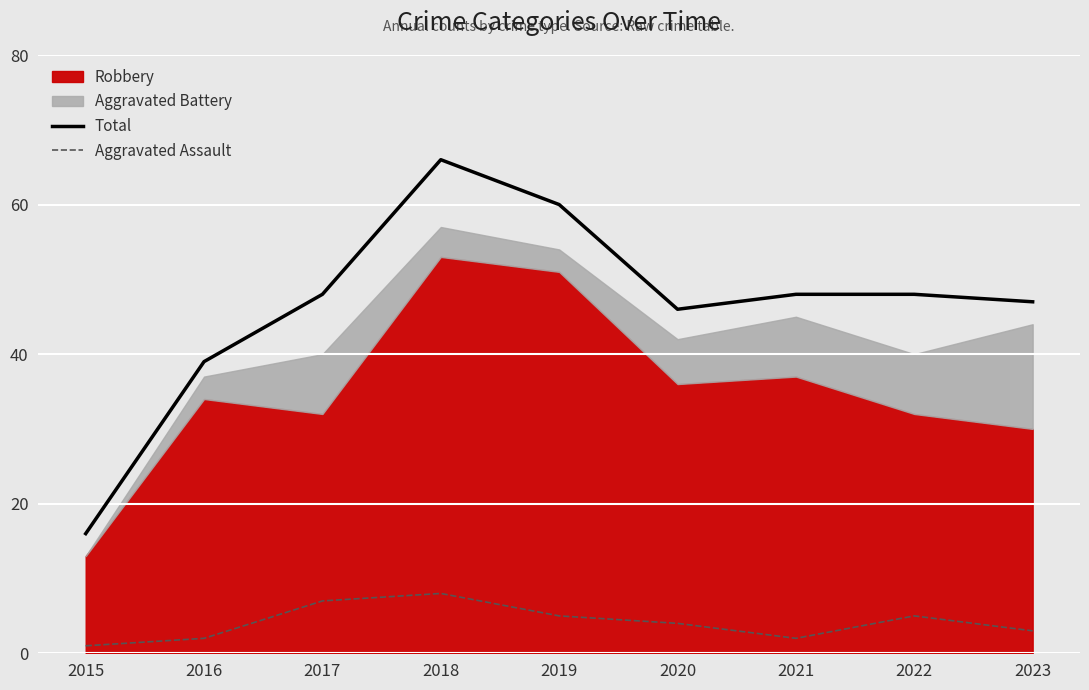

At which category does the chart reach its peak across all series?

2018